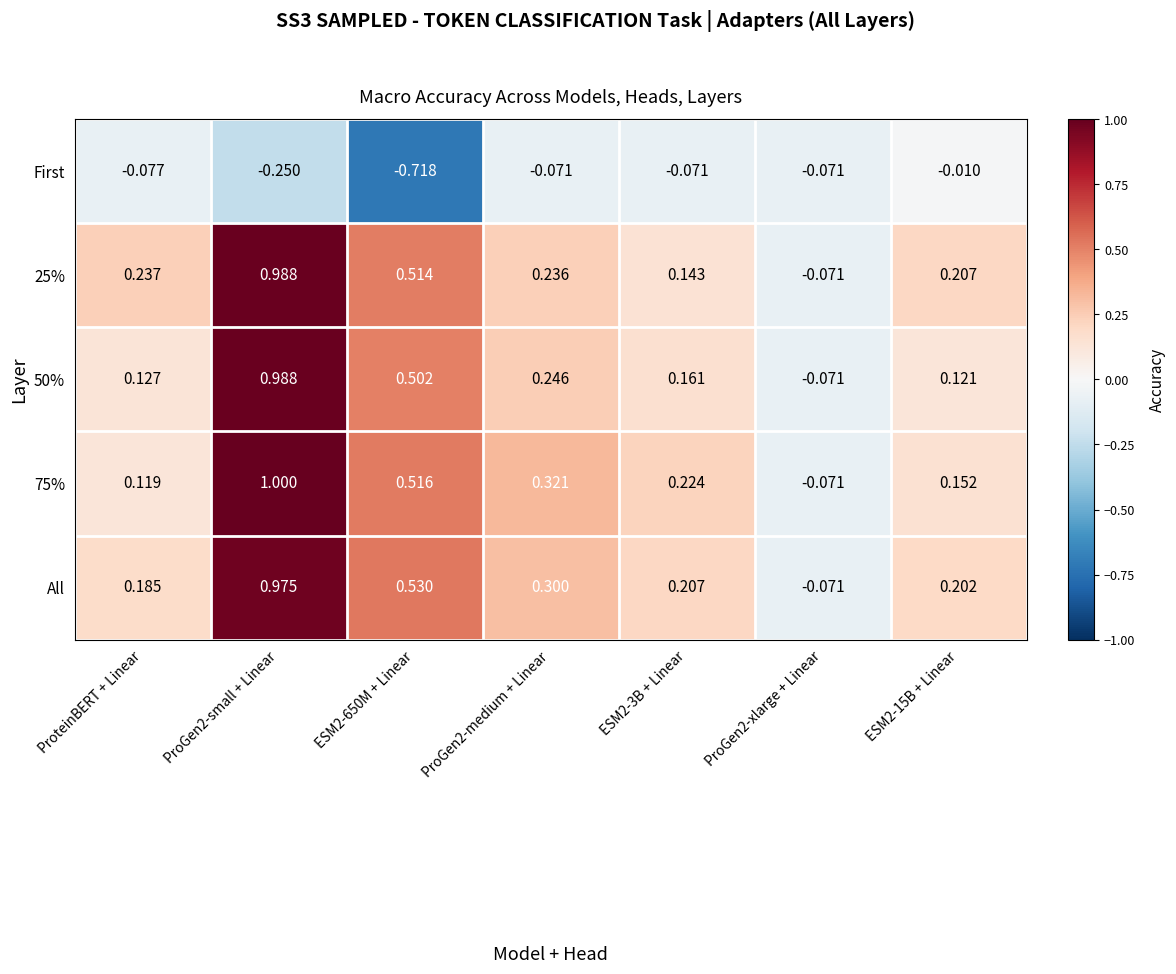

What is the difference between the highest and lowest values at ESM2-3B + Linear?

0.3